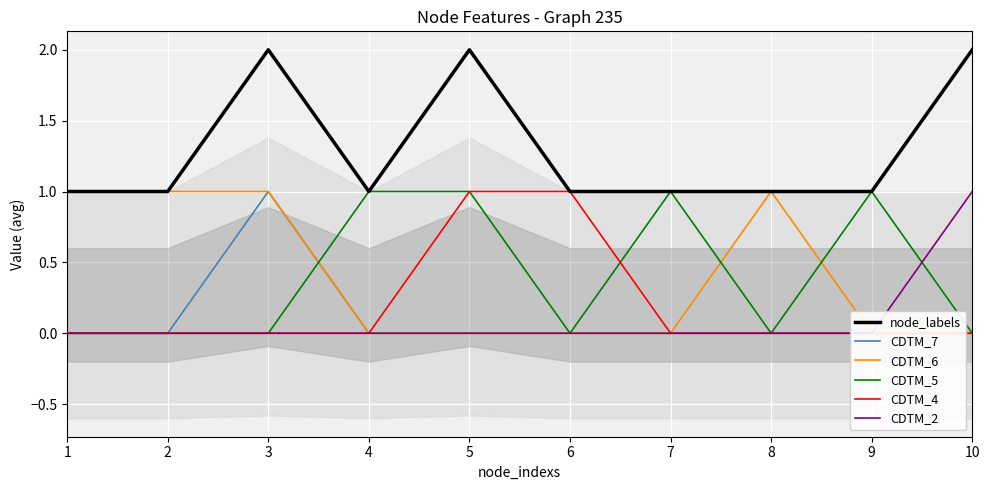

True or false: CDTM_6 and node_labels intersect in this chart.

False